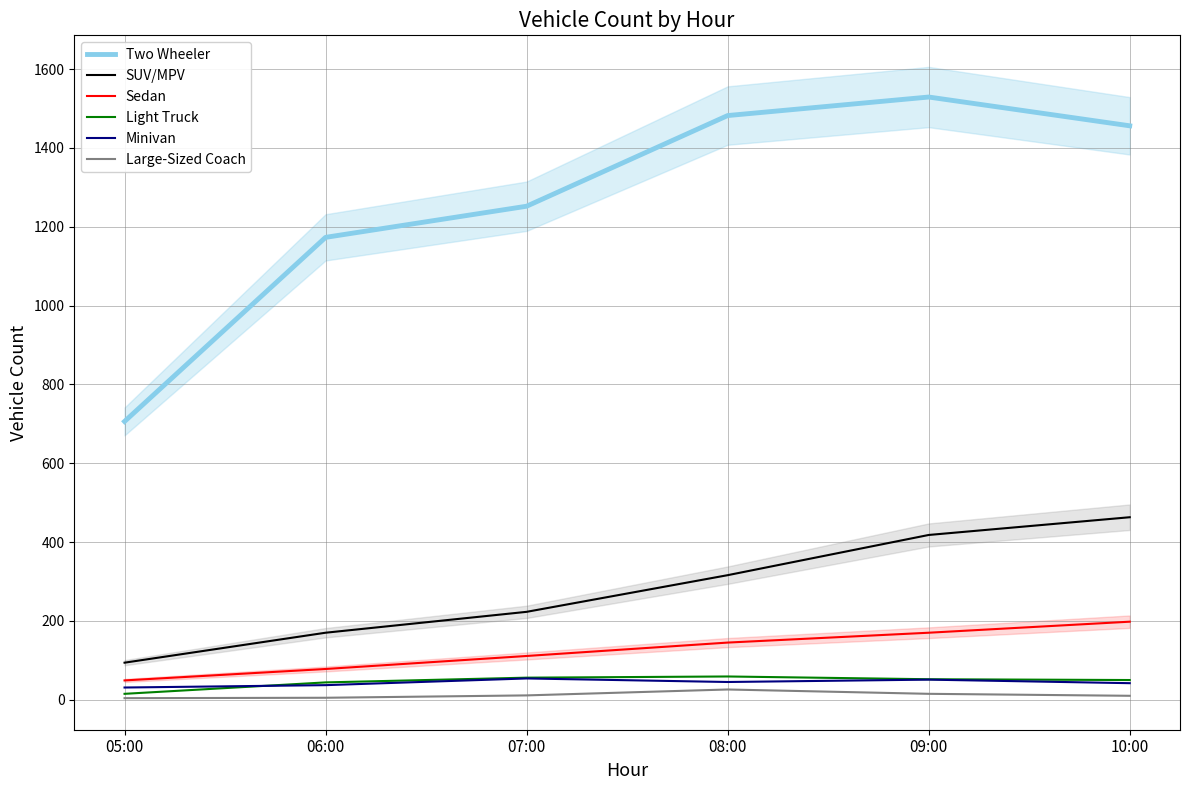

Reading left to right, list all the values displayed in this chart.

Two Wheeler: 706	1173	1252	1482	1529	1456
SUV/MPV: 94	170	223	316	418	463
Sedan: 49	78	111	145	170	198
Light Truck: 15	44	56	59	52	50
Minivan: 31	37	54	45	51	42
Large-Sized Coach: 4	5	11	26	15	10